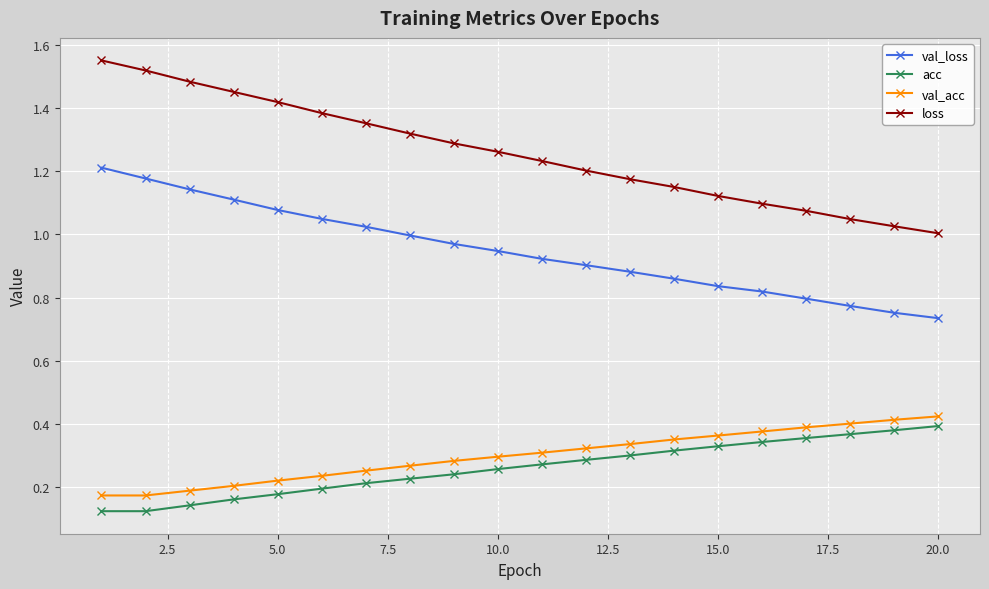

True or false: loss and val_acc intersect in this chart.

False